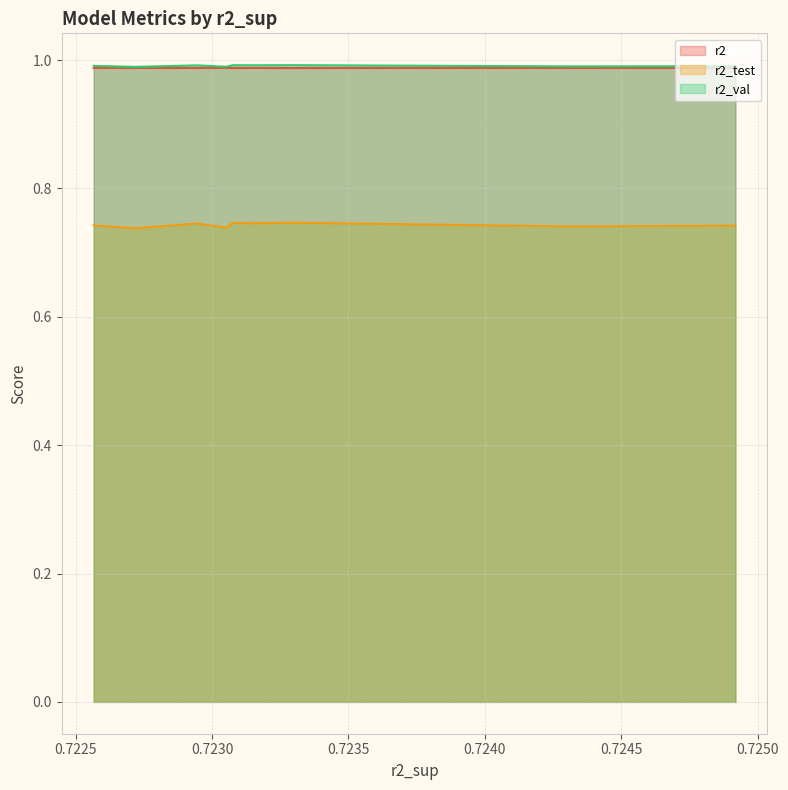

True or false: r2_val and r2_test cross at least once.

False